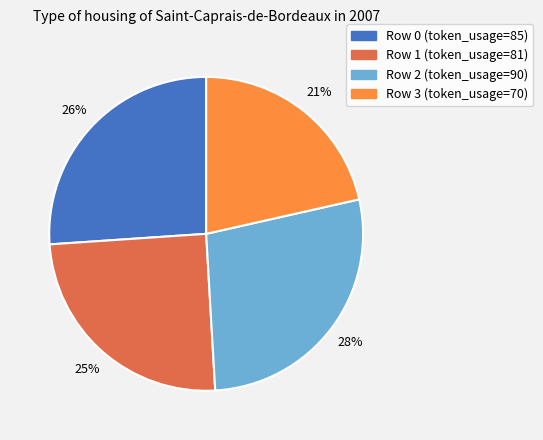

Is there any slice that represents more than half of the pie?

No